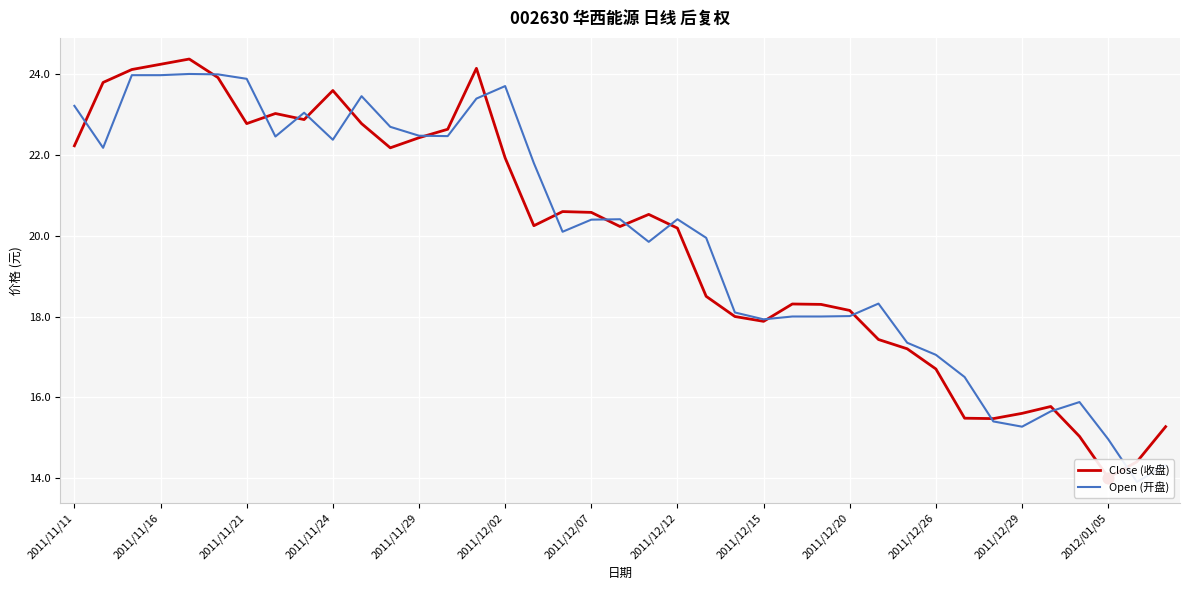

What is the total value across all series at 32?

30.9